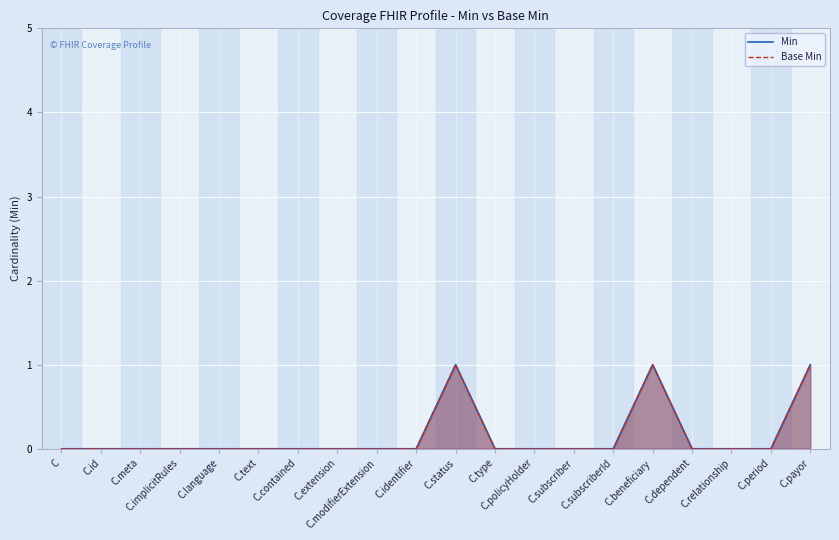

True or false: Min has a value of 0 at C.extension.

True